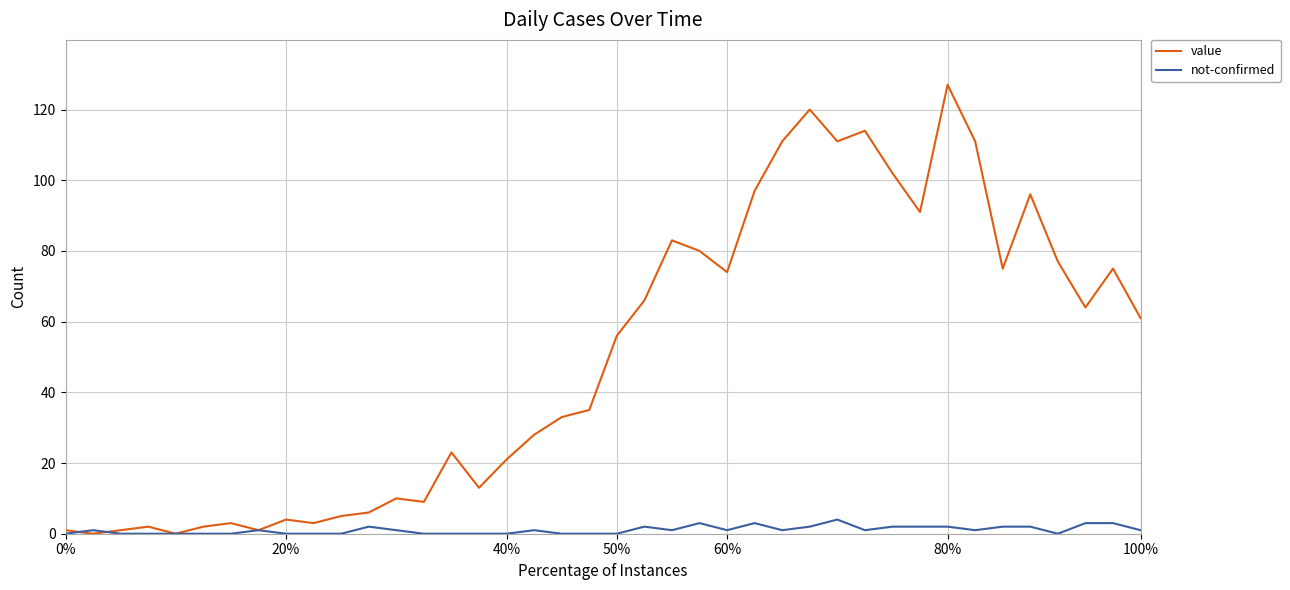

What is the difference between the second highest and second lowest values in the value series?

120